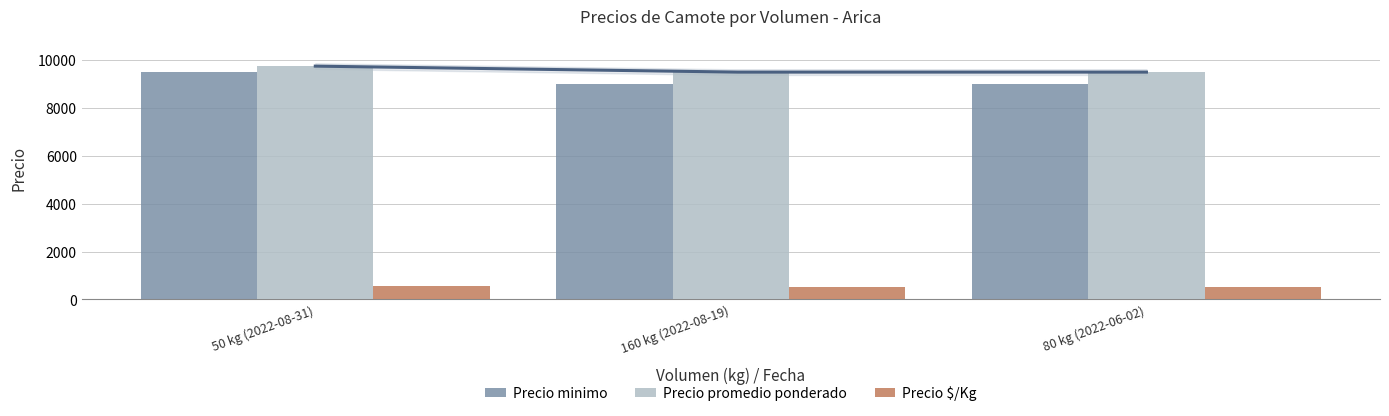

What is the label of the 1st bar from the right?

80 kg (2022-06-02)